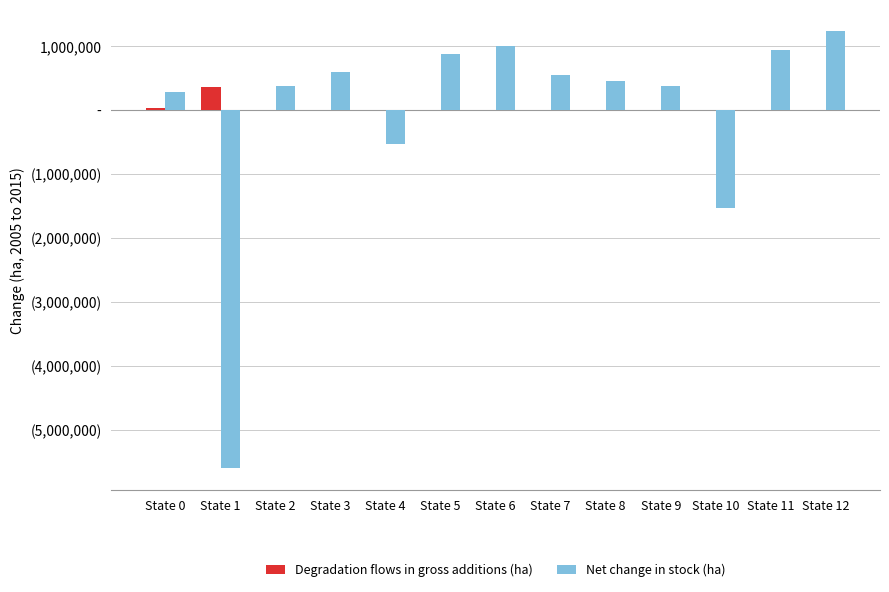

What is the value of the Net change in stock (ha) bar at the 11th from the left?

-1530000